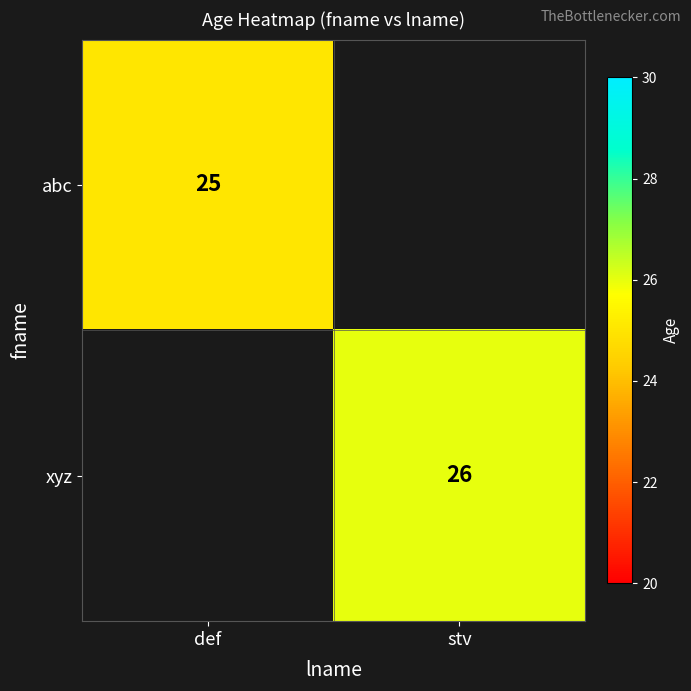

The abc series shows 25 at def. True or false?

True